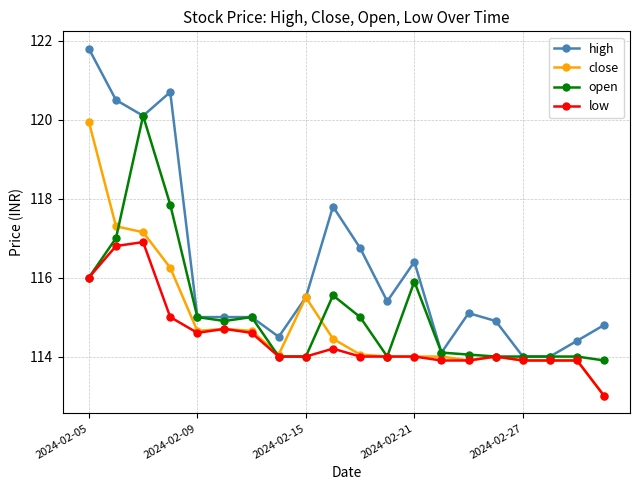

What is the highest value of the low series?

116.9